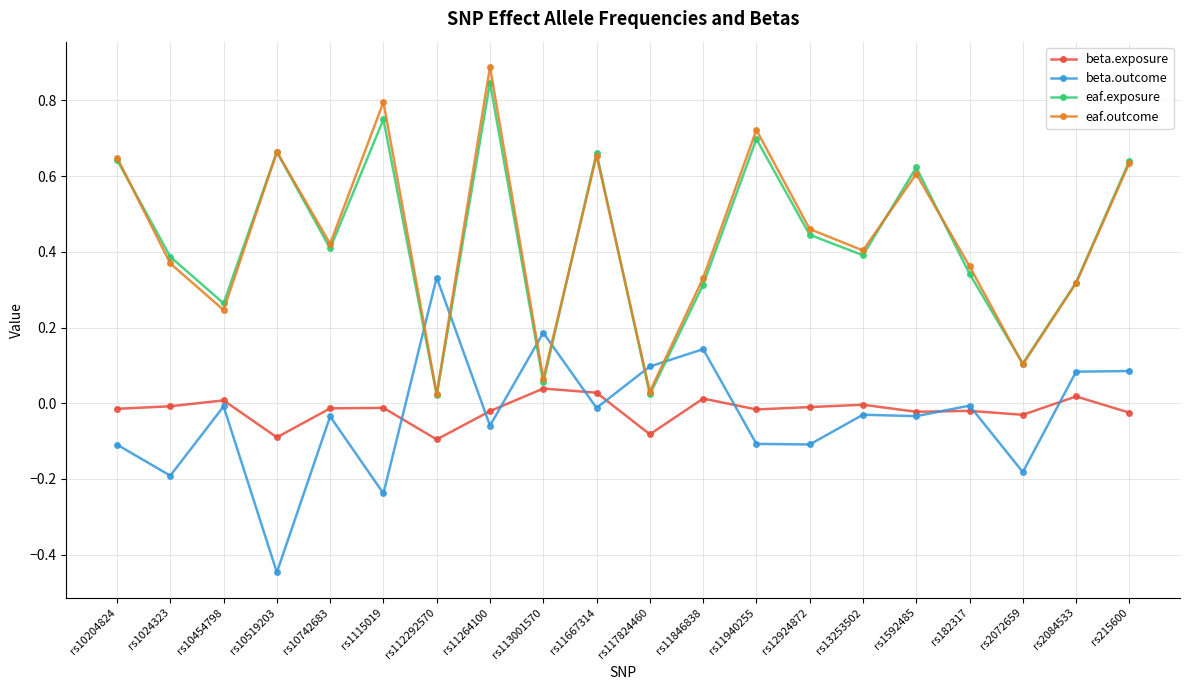

What are all the series names shown in the legend?

beta.exposure, beta.outcome, eaf.exposure, eaf.outcome